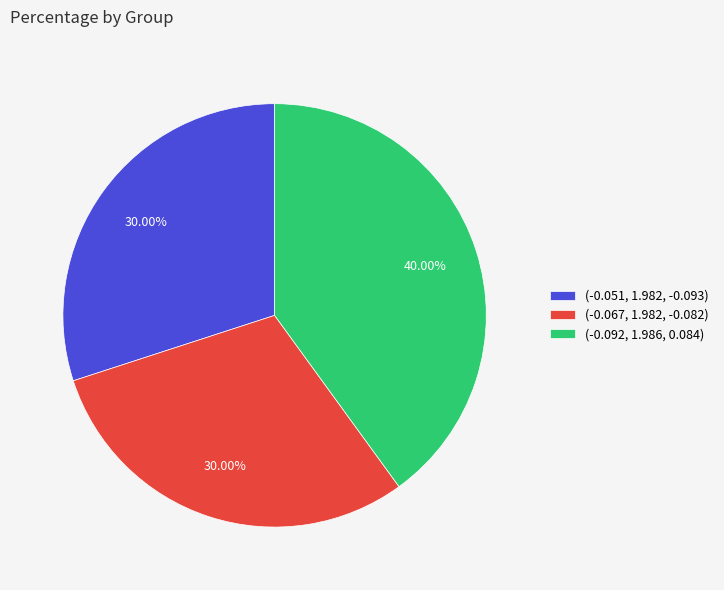

To the nearest percent, what is the combined percentage of (-0.051, 1.982, -0.093) and (-0.092, 1.986, 0.084)?

70%